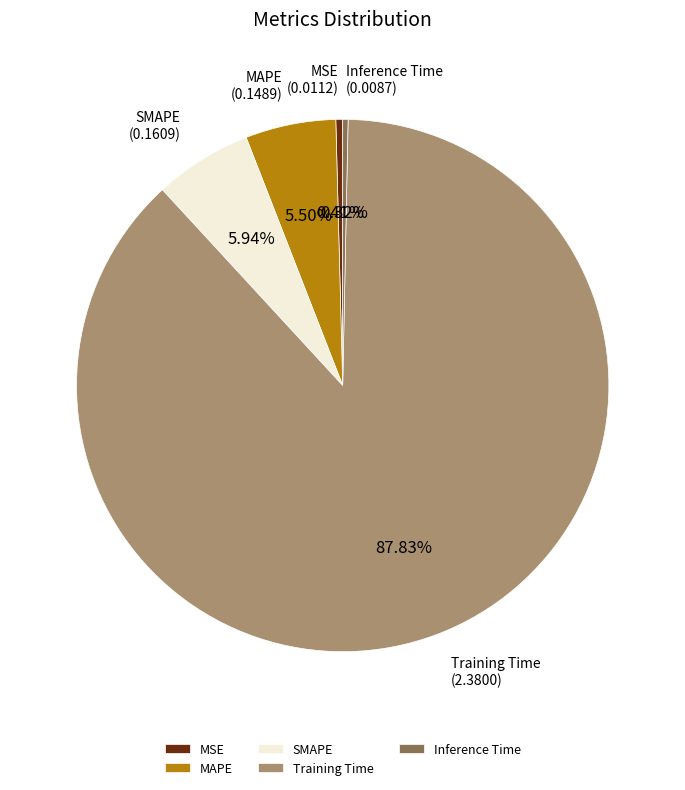

Which category has the biggest portion of the pie?

Training Time